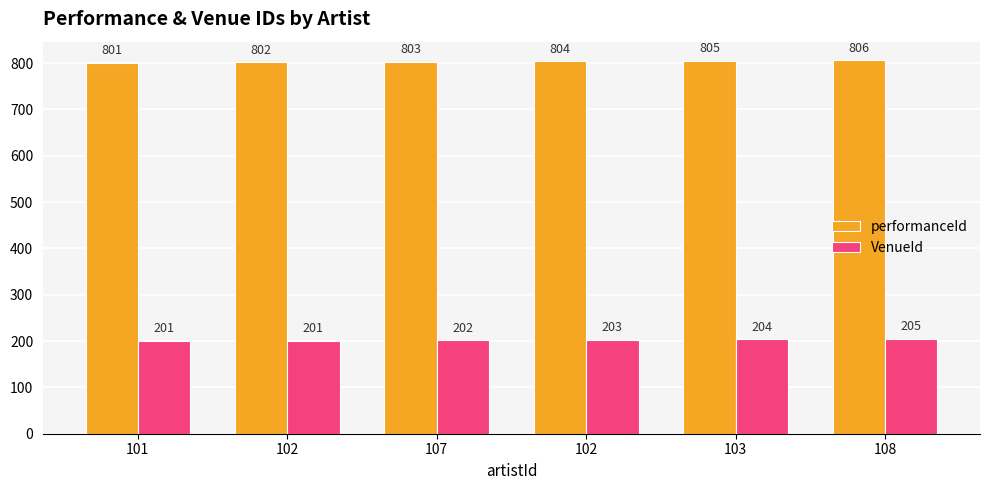

Between 102 and 103, which is larger?

103